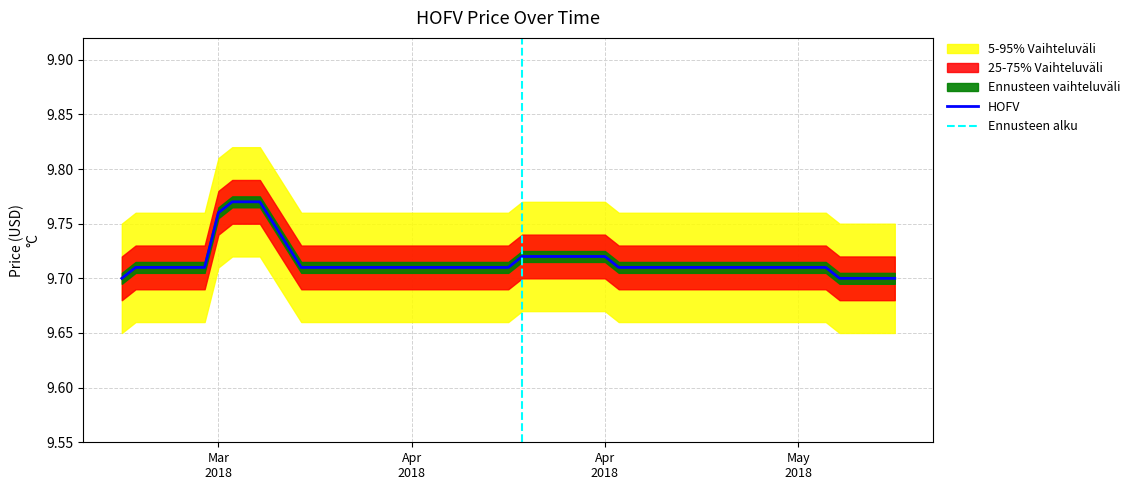

What is the average value?

9.7